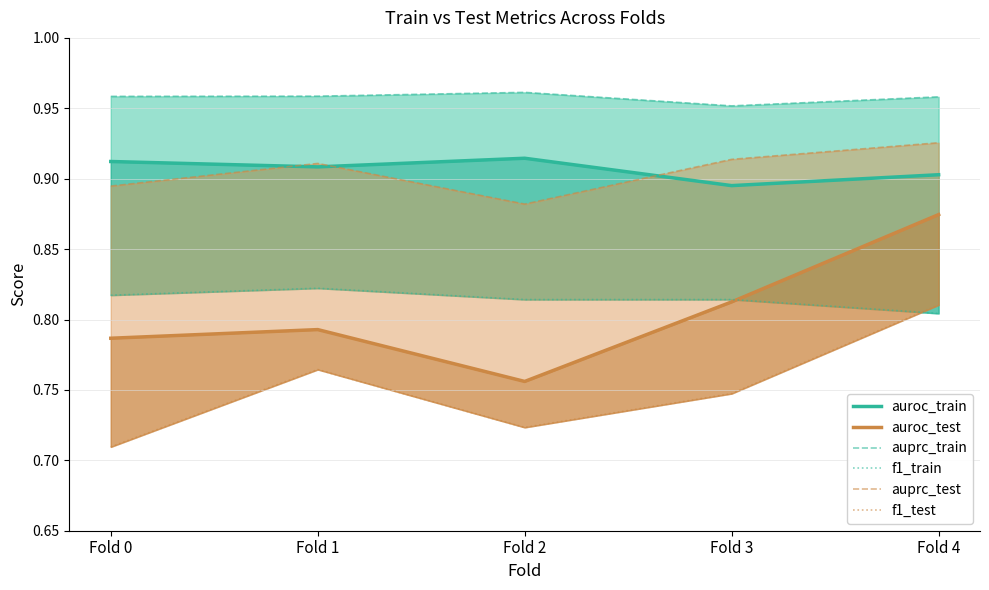

True or false: auroc_train and auroc_test cross at least once.

False